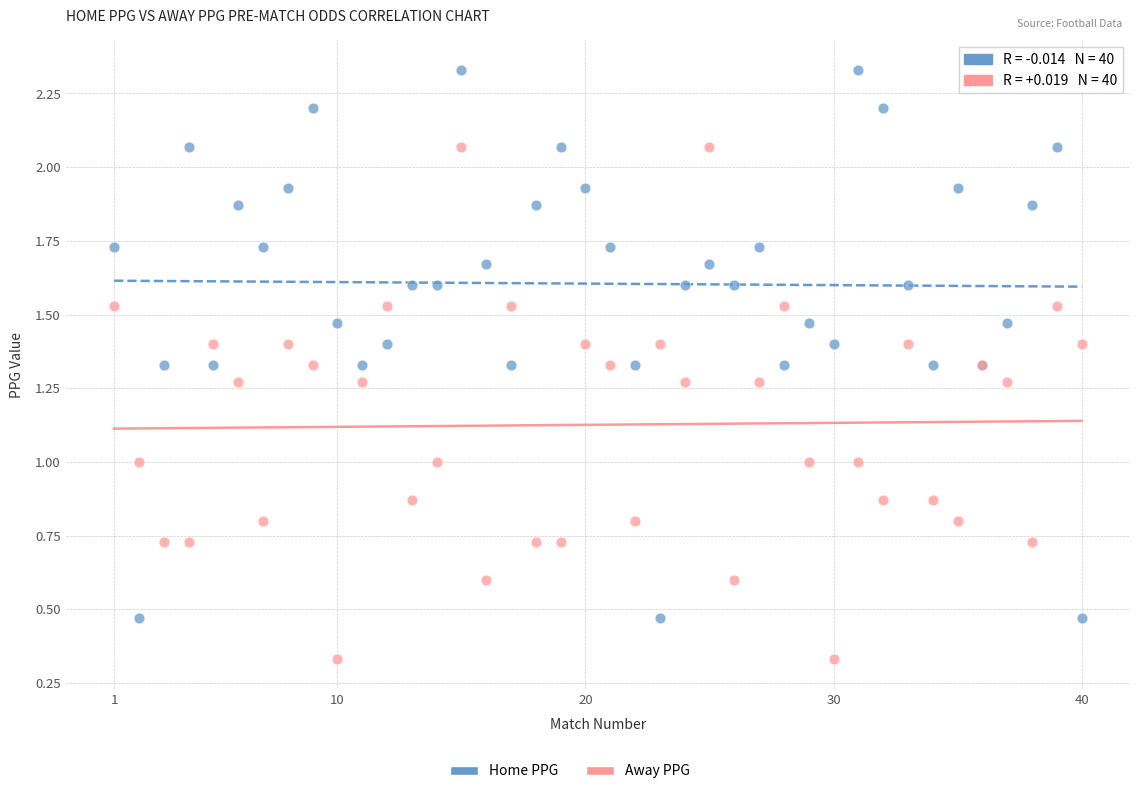

Which series reaches the maximum Y coordinate?

Home PPG